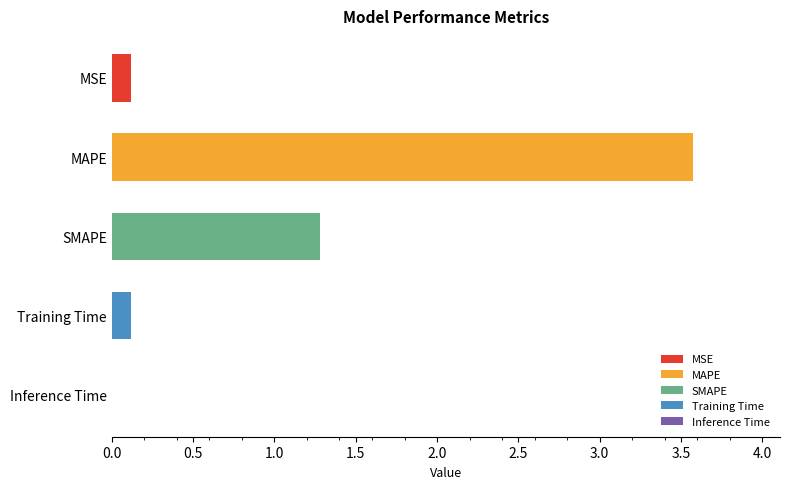

What is the change in value from MSE to Inference Time?

-0.1